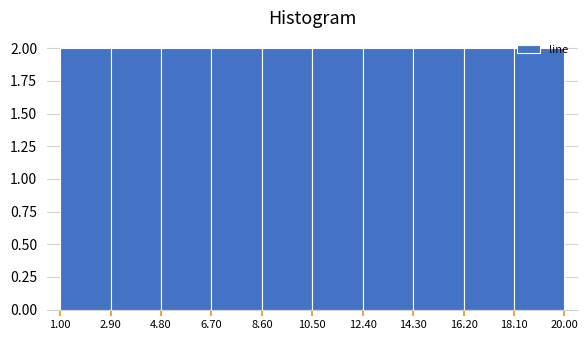

Reading left to right, list every bar in this chart as the range it spans on the x-axis followed by its height. The values are not printed on the chart, so give them approximately, as read against the axis.

1.00 to 2.90: 2
2.90 to 4.80: 2
4.80 to 6.70: 2
6.70 to 8.60: 2
8.60 to 10.50: 2
10.50 to 12.40: 2
12.40 to 14.30: 2
14.30 to 16.20: 2
16.20 to 18.10: 2
18.10 to 20.00: 2